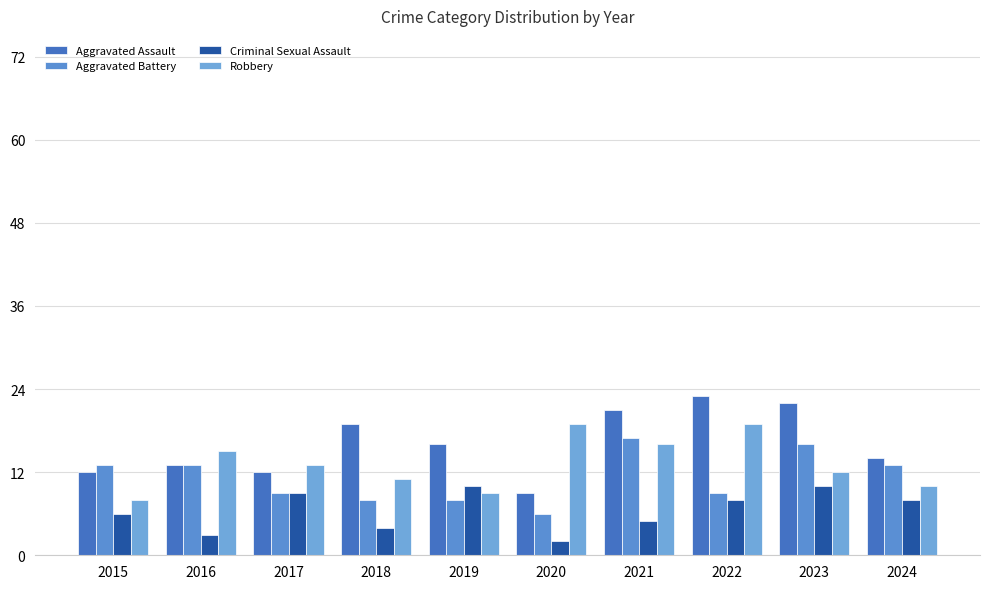

At which label is Criminal Sexual Assault closest to 6?

2015